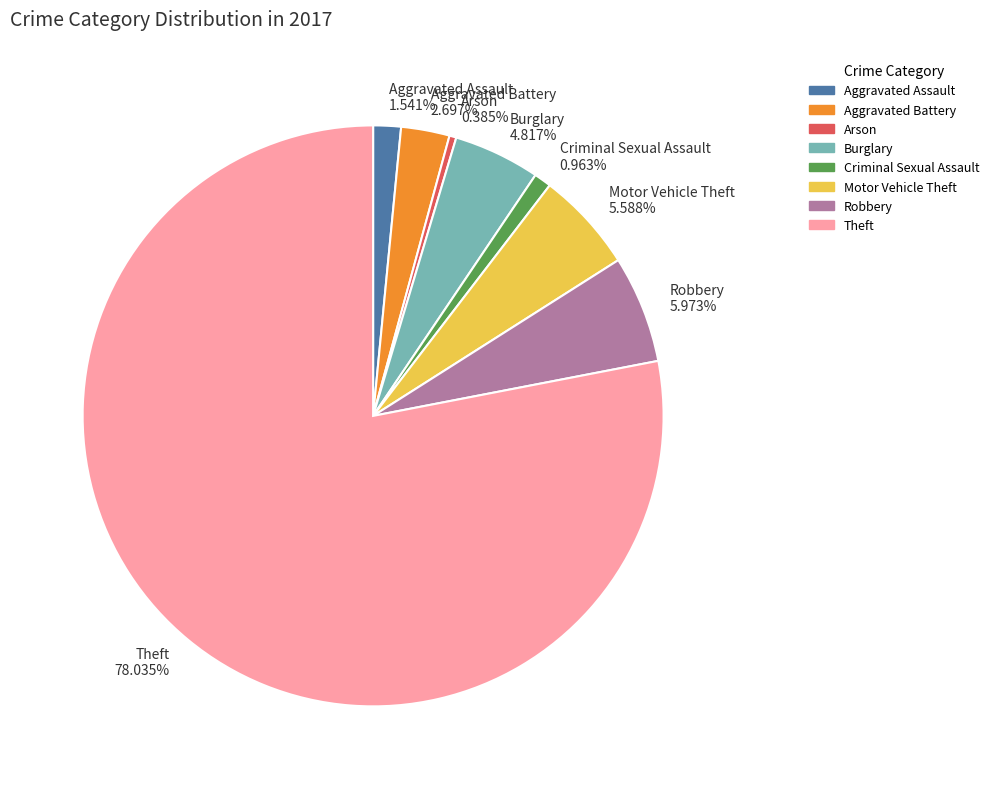

Between Aggravated Battery and Criminal Sexual Assault, which is larger?

Aggravated Battery